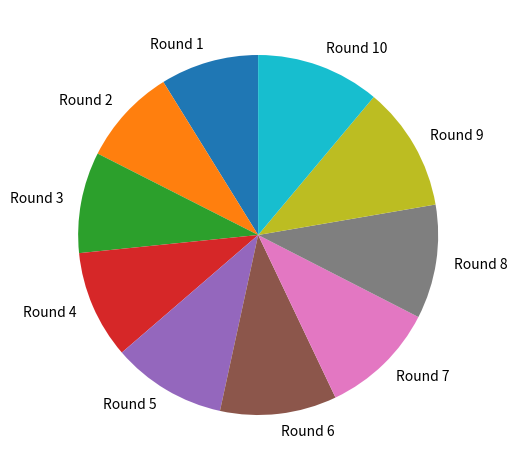

How many slices are in this pie chart?

10